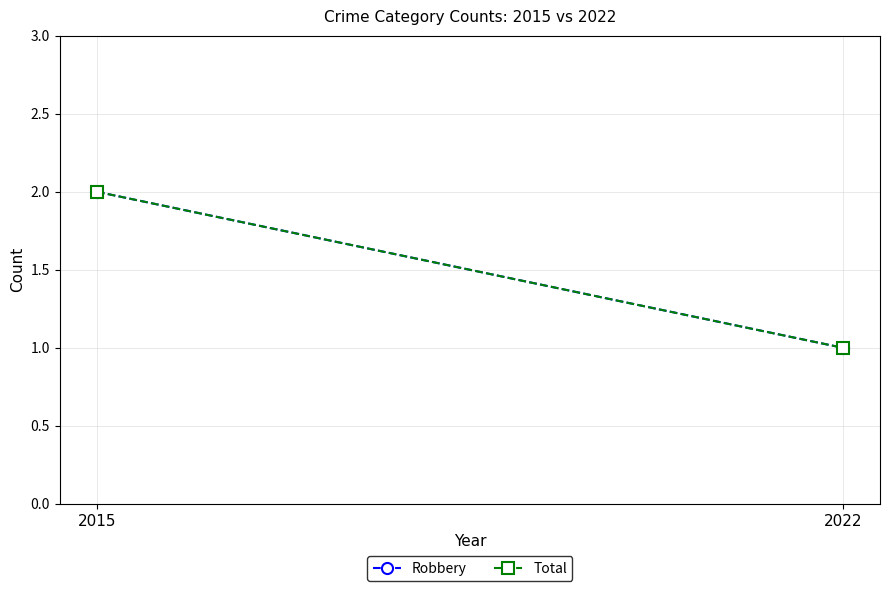

Read the Total value at 2022.

1